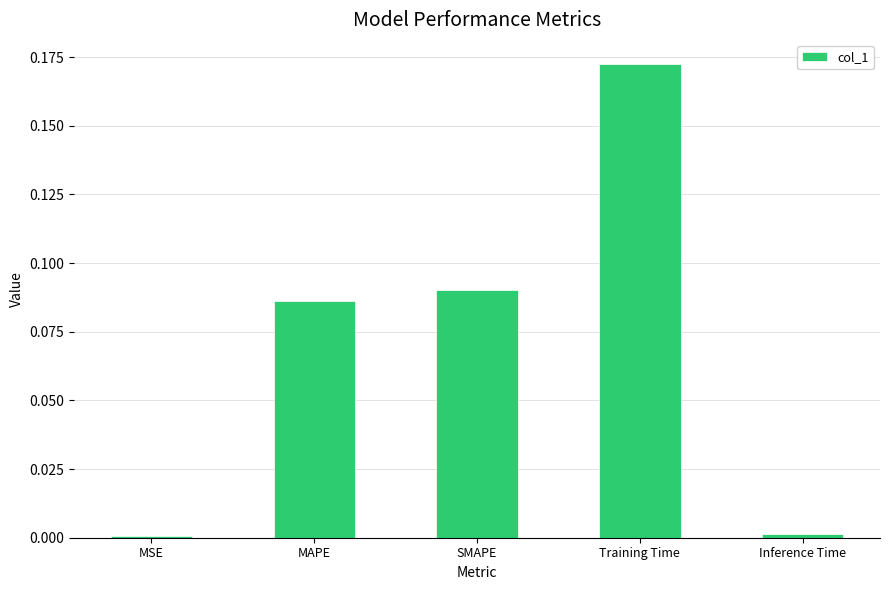

What is the sum of all values?

0.4